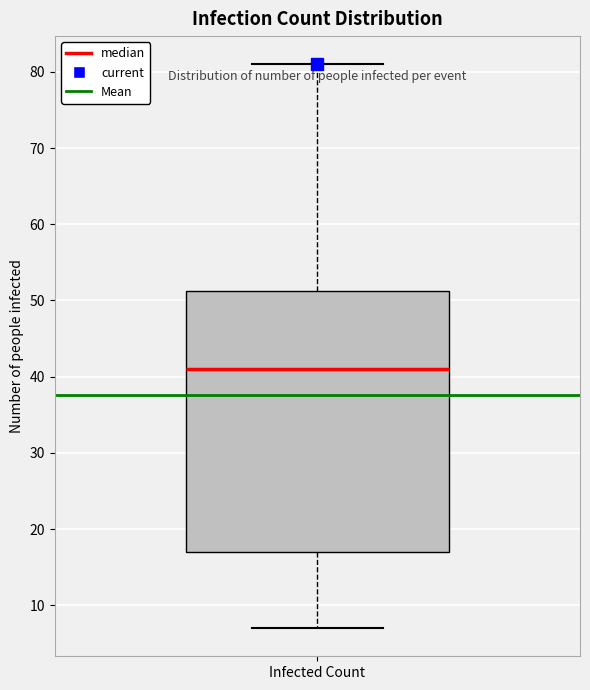

Read this box plot against the y-axis: the position of the median line, the range covered by the box, and the ends of both whiskers. The values are not printed on the chart, so give them approximately, as read against the axis.

median 41, box 17 to 51, whiskers 7 to 81